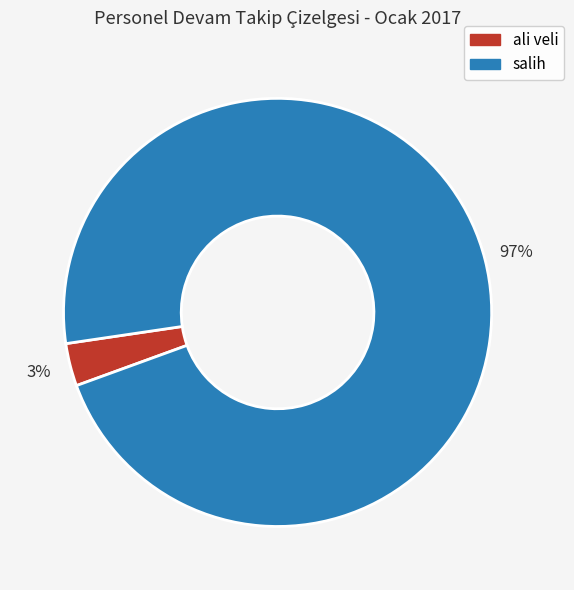

Count the number of slices in the pie.

2